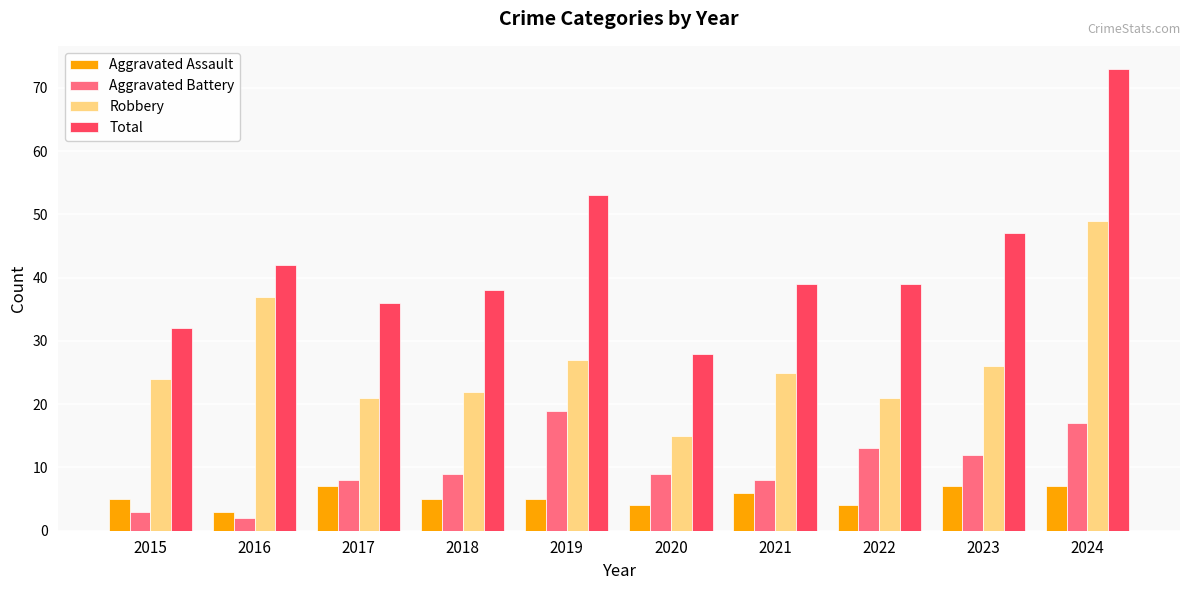

How many groups of bars are there?

10